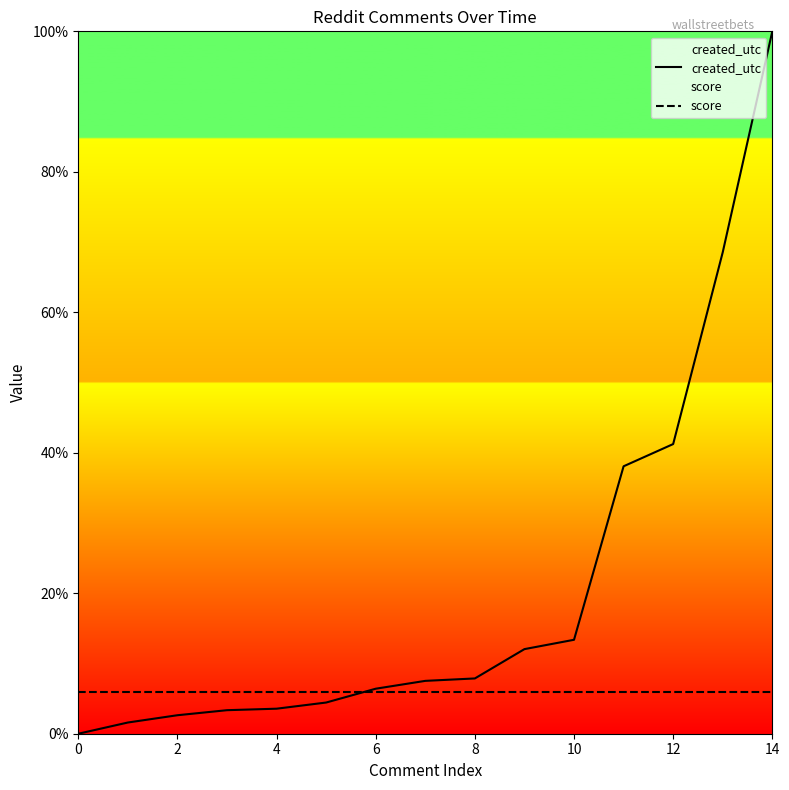

Is it true that created_utc equals 13.4 at 10?

True